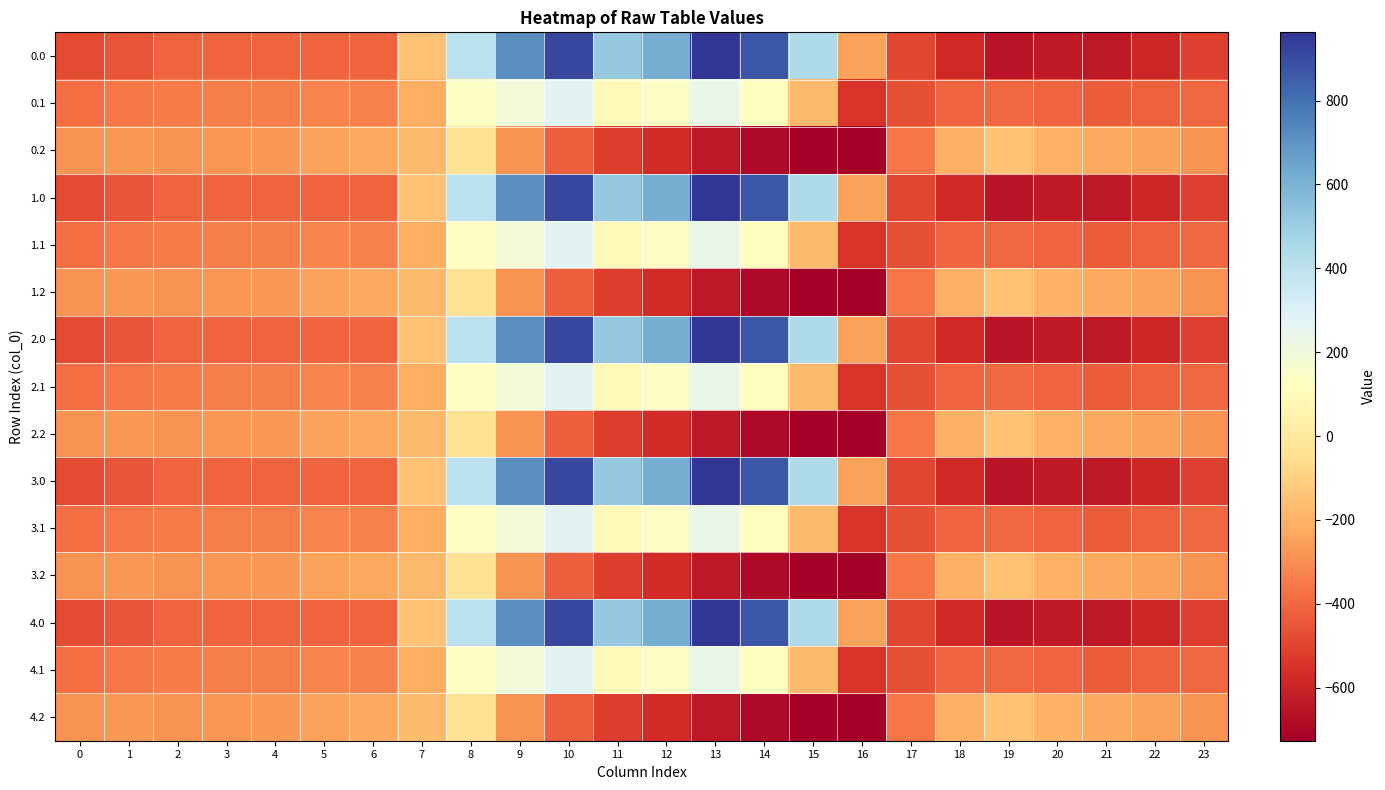

Rank the series at 14 from lowest to highest value.

0.2, 1.2, 2.2, 3.2, 4.2, 0.1, 1.1, 2.1, 3.1, 4.1, 0.0, 1.0, 2.0, 3.0, 4.0